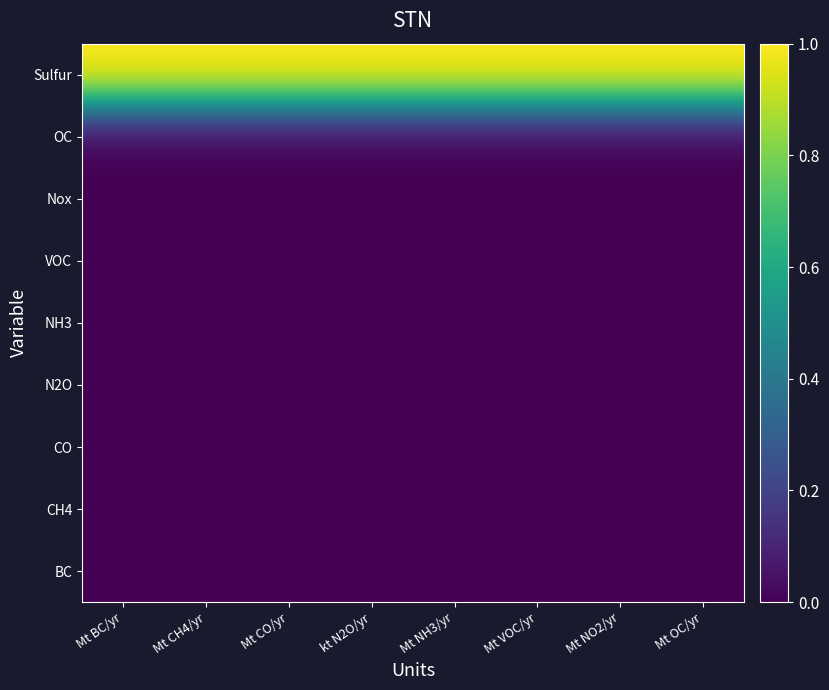

What is the total value across all series at Mt CH4/yr?

1.0